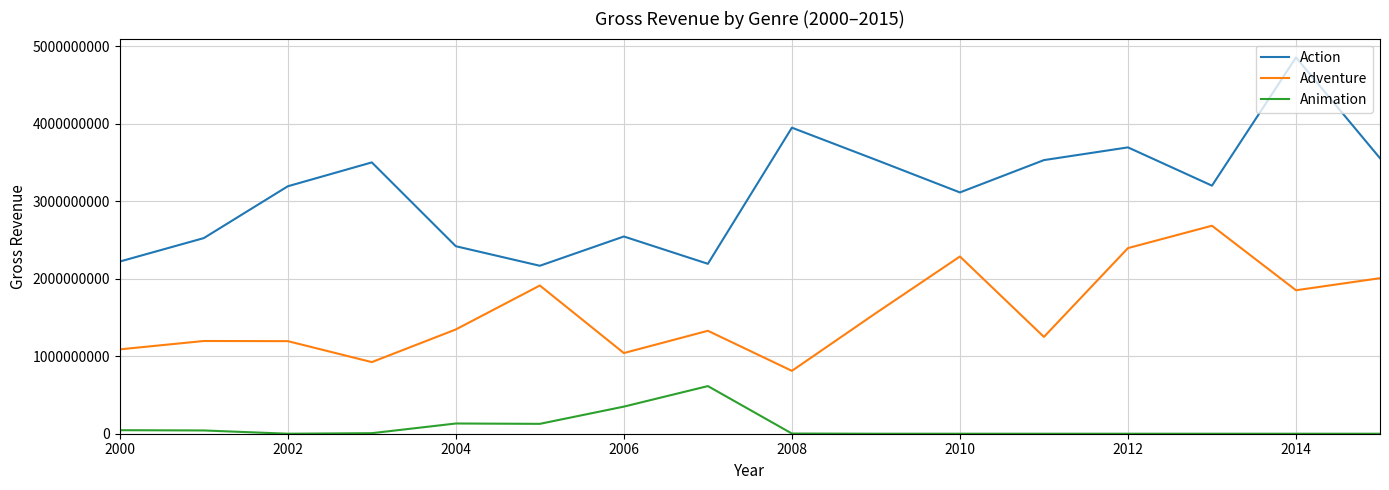

Which series has the largest total across all categories?

Action